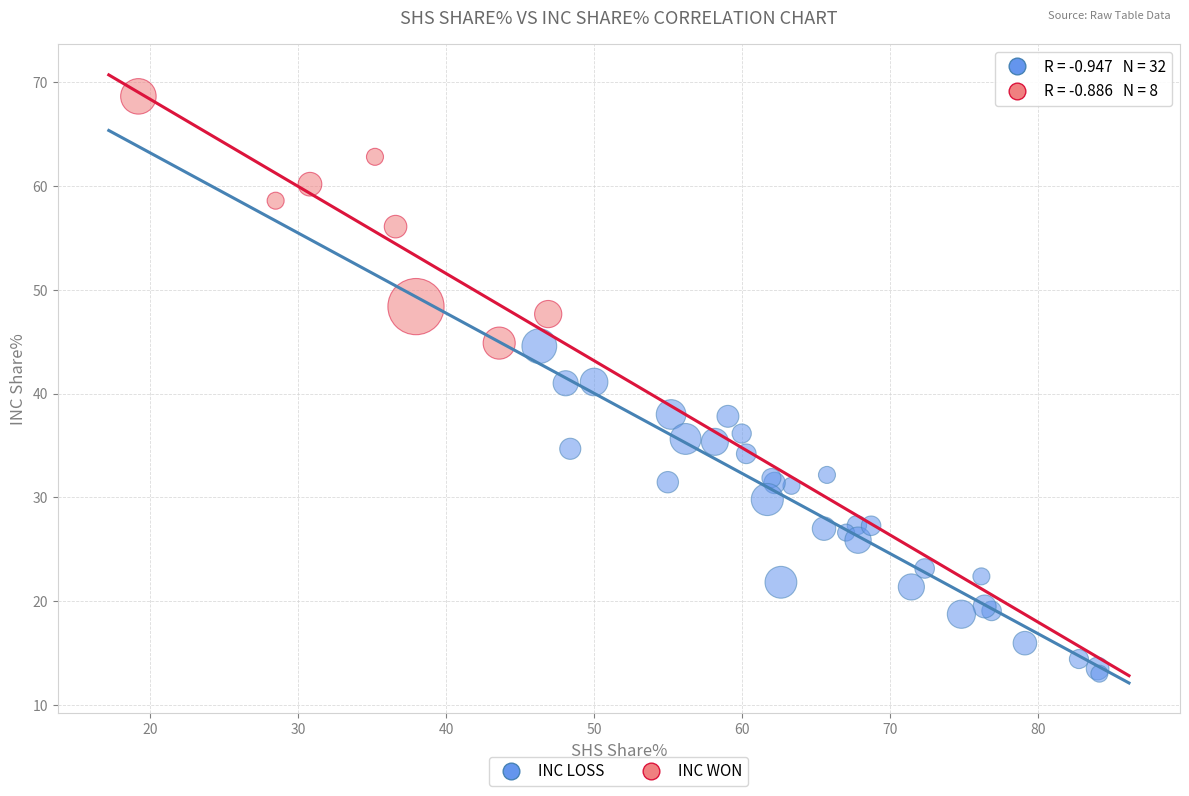

Which series has the largest Y range (max minus min)?

INC LOSS